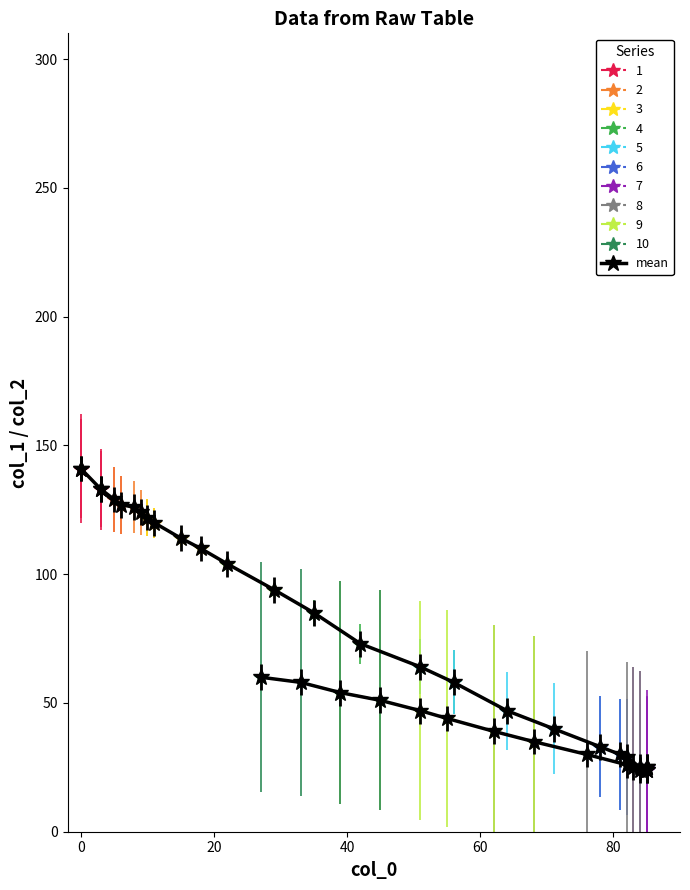

What is the difference between the maximum and second lowest values?

117